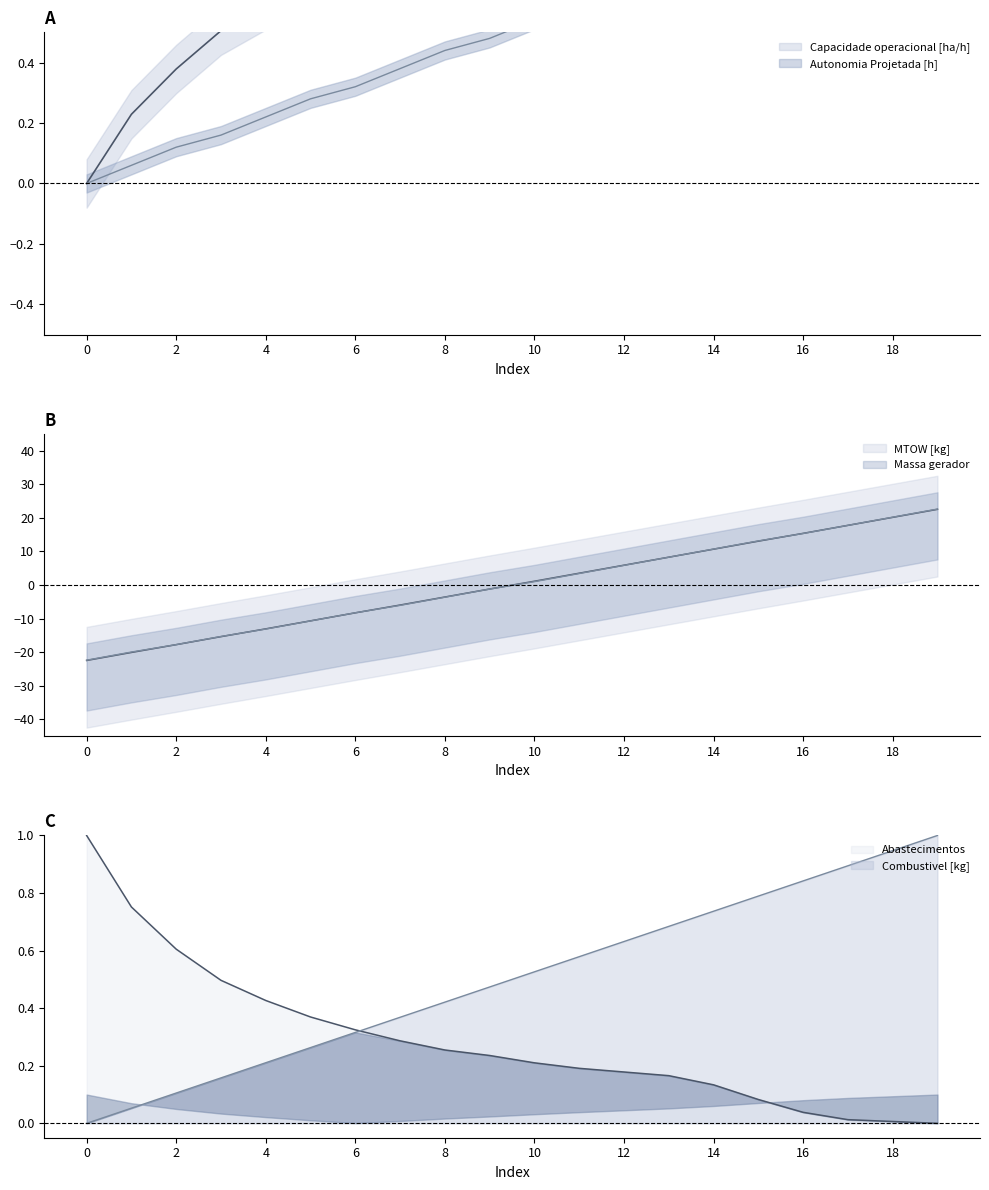

Which label corresponds to the largest value in the chart?

17